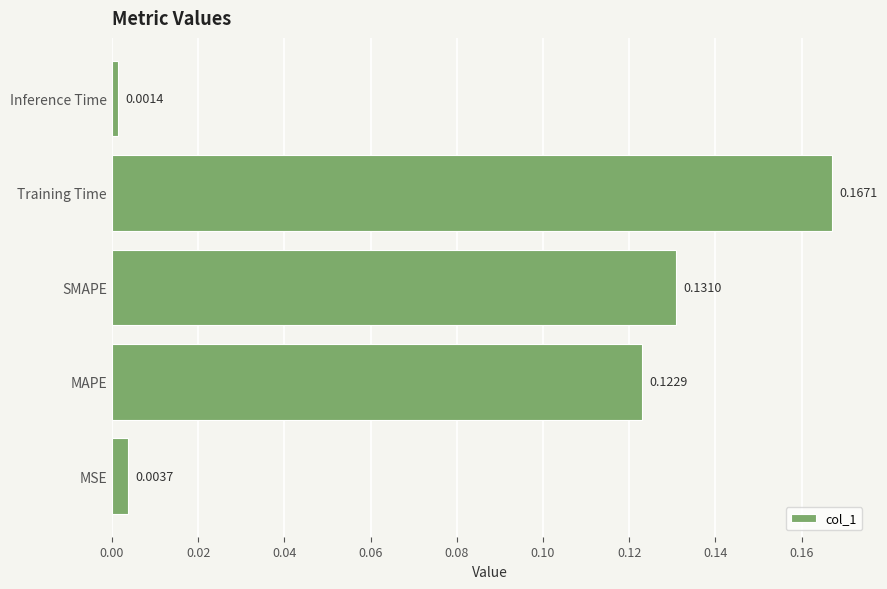

How many bars are there in total?

5